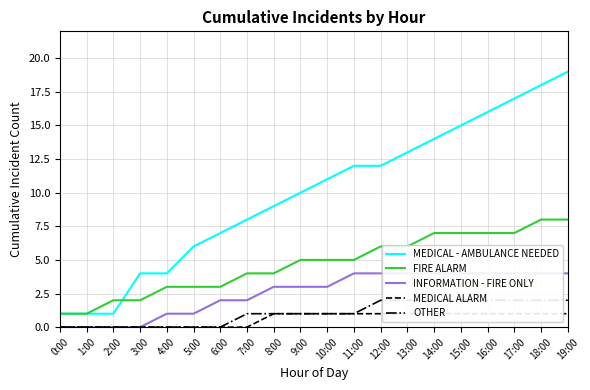

At which category does the chart reach its peak across all series?

19:00